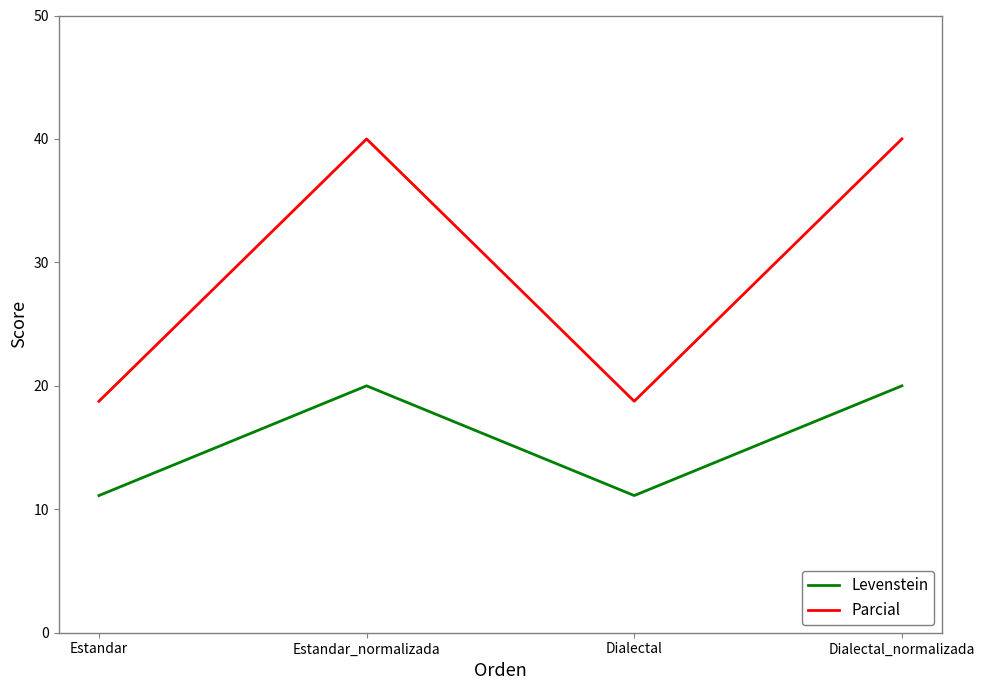

Reading right to left, transcribe all the data shown in this chart.

Levenstein: 20.0	11.1	20.0	11.1
Parcial: 40.0	18.8	40.0	18.8